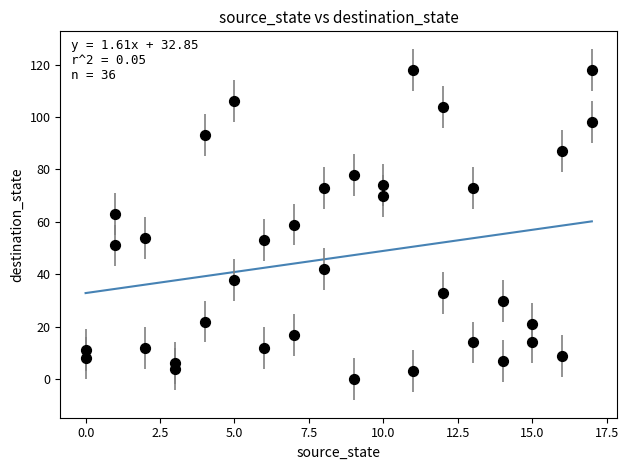

What is the range of X values (max minus min)?

17